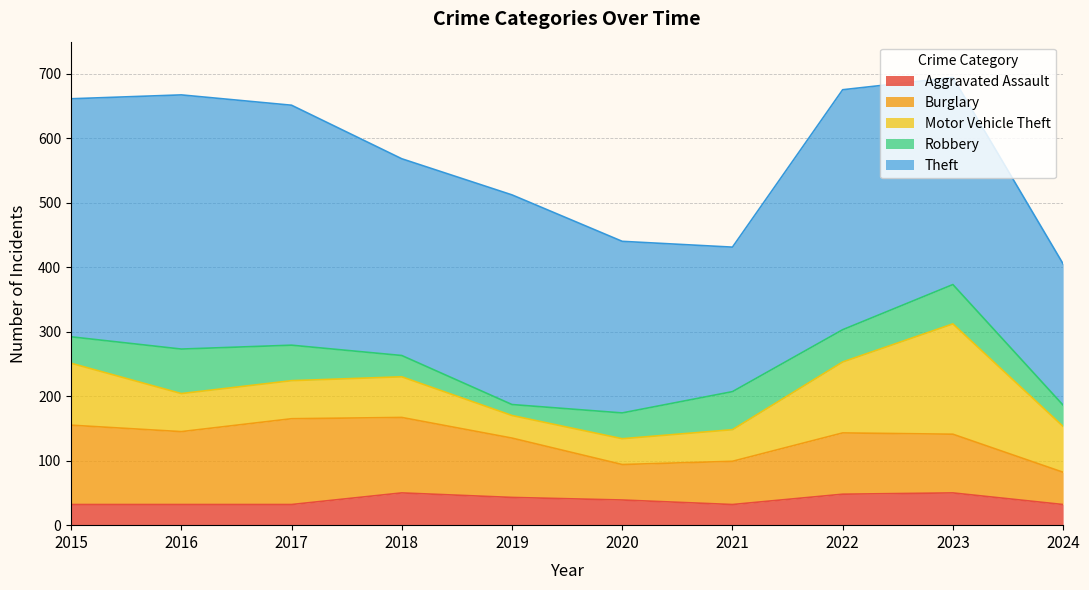

What are all the series names shown in the legend?

Aggravated Assault, Burglary, Motor Vehicle Theft, Robbery, Theft